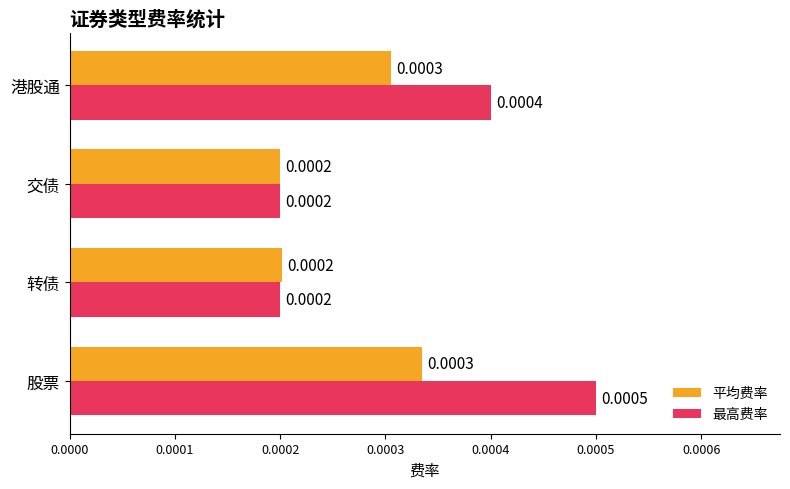

At 股票, list the series in order from largest to smallest.

最高费率, 平均费率